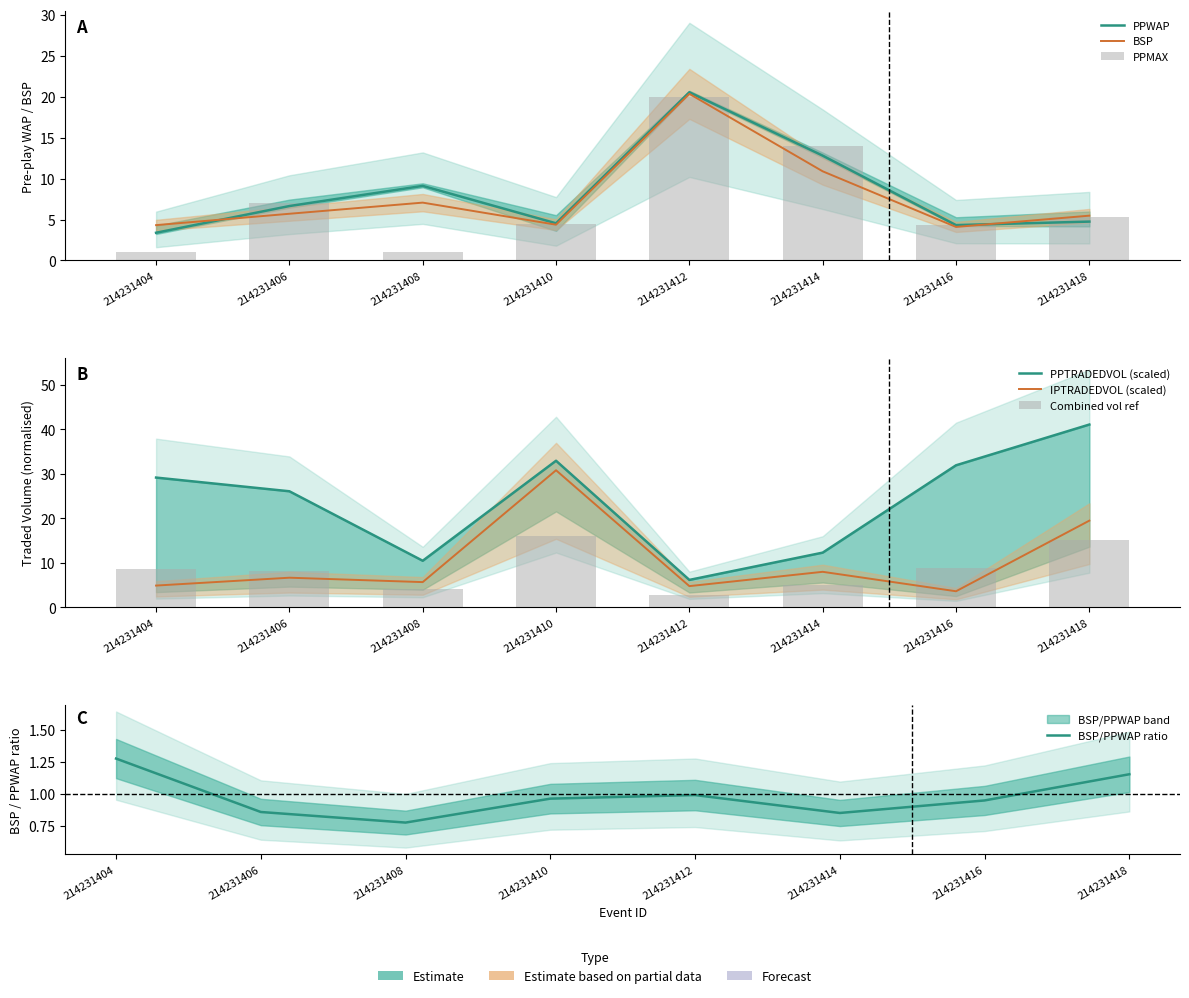

How many values in the PPTRADEDVOL series exceed 29?

4